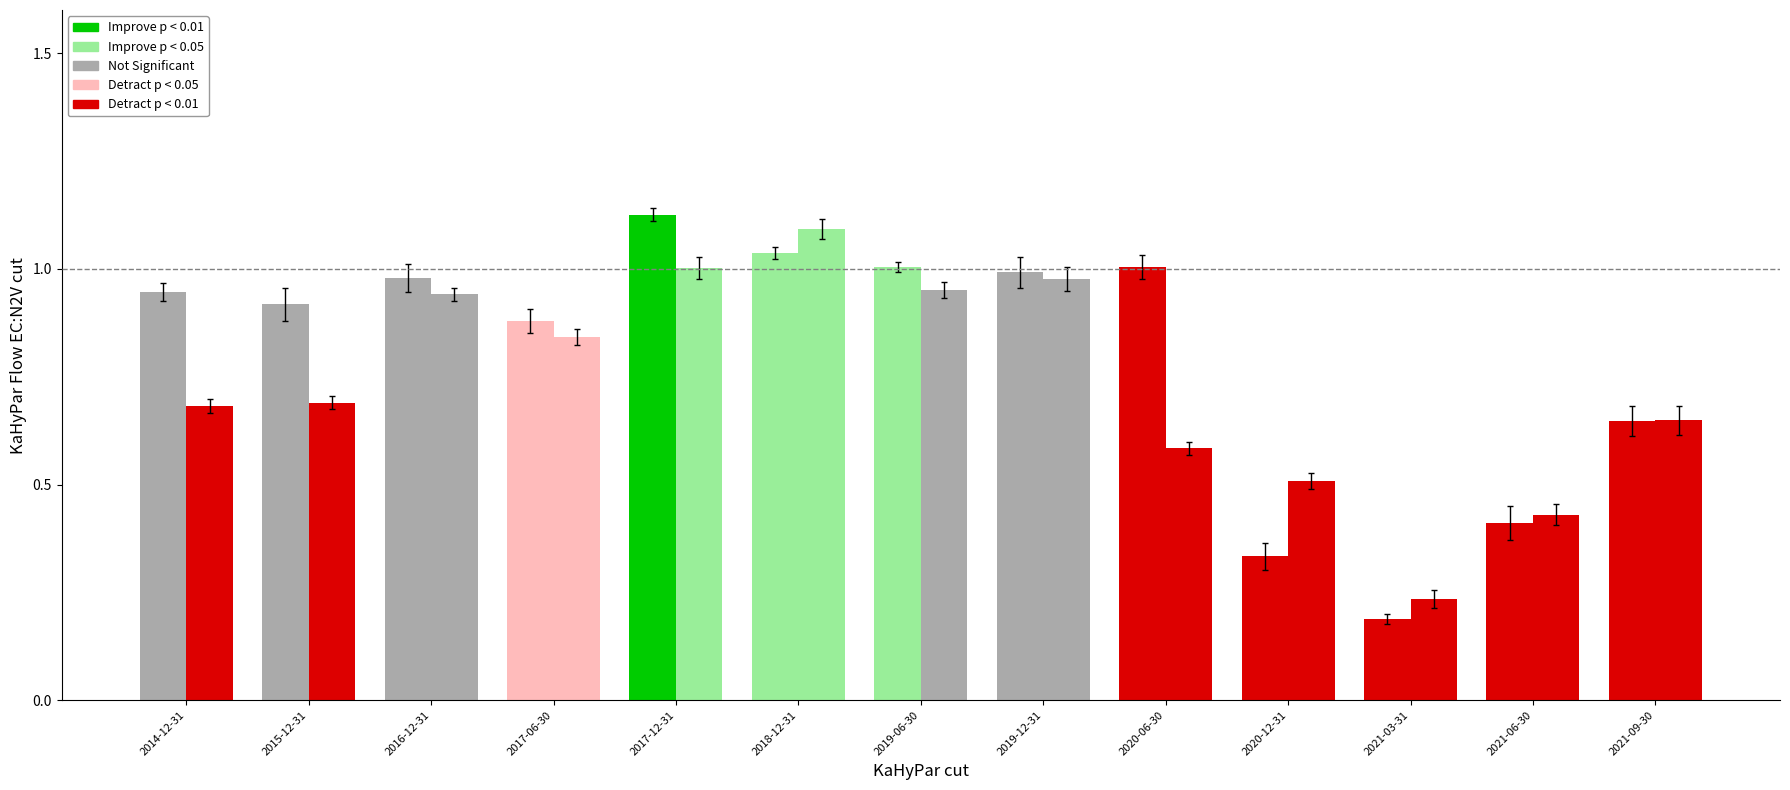

Are the bars grouped side by side (vs. stacked)?

Yes